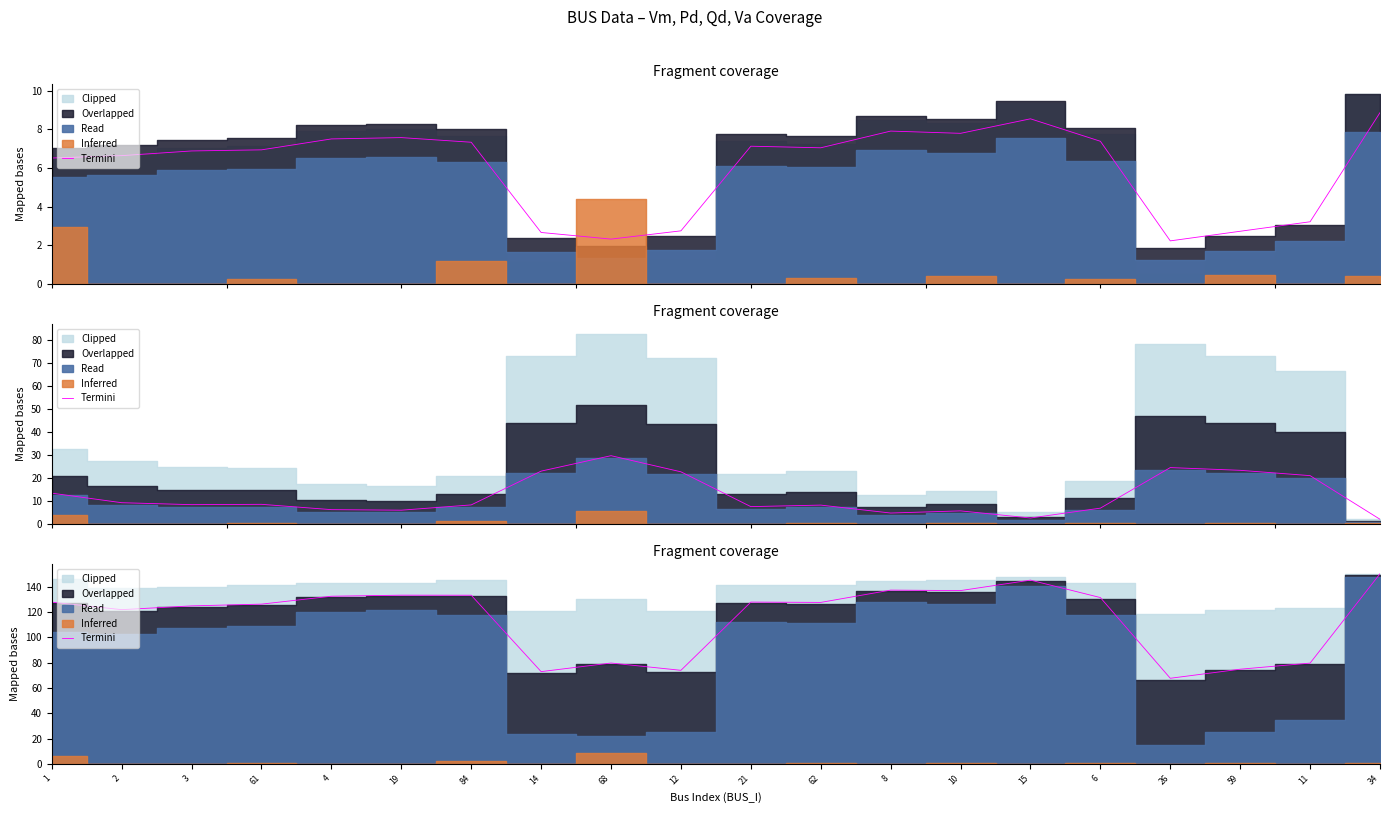

The value at 61 is 126.3. True or false?

True